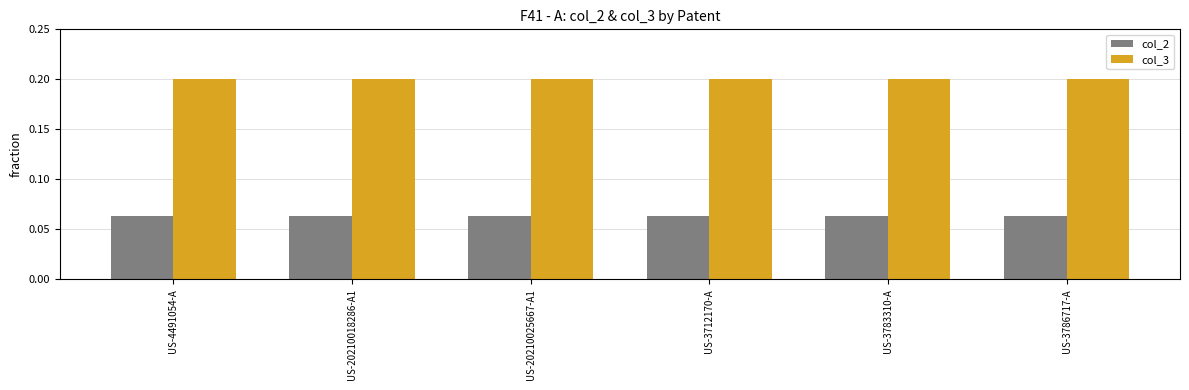

Which series has the largest total across all categories?

col_3